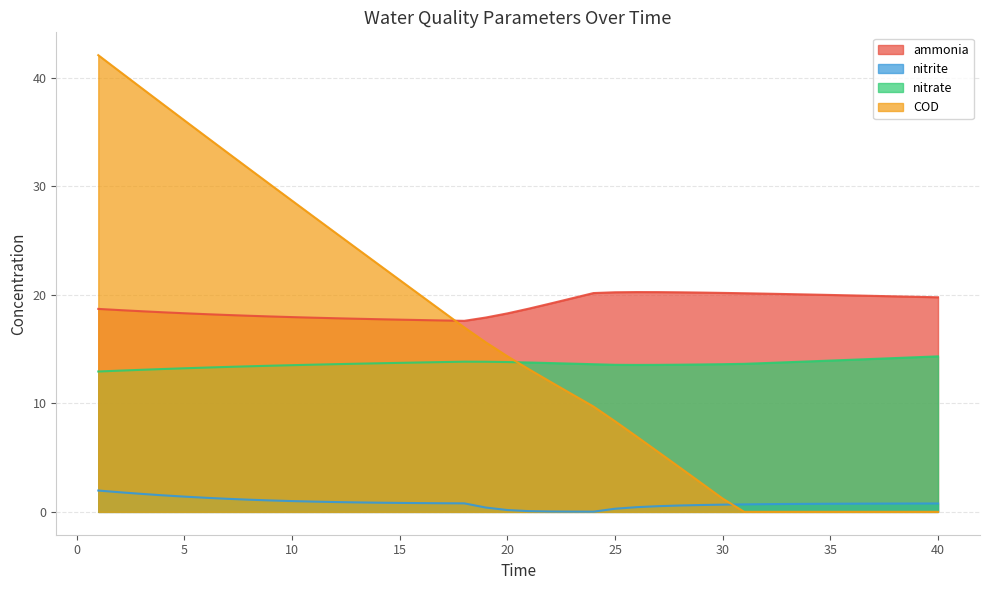

Which series has the widest spread of values?

COD